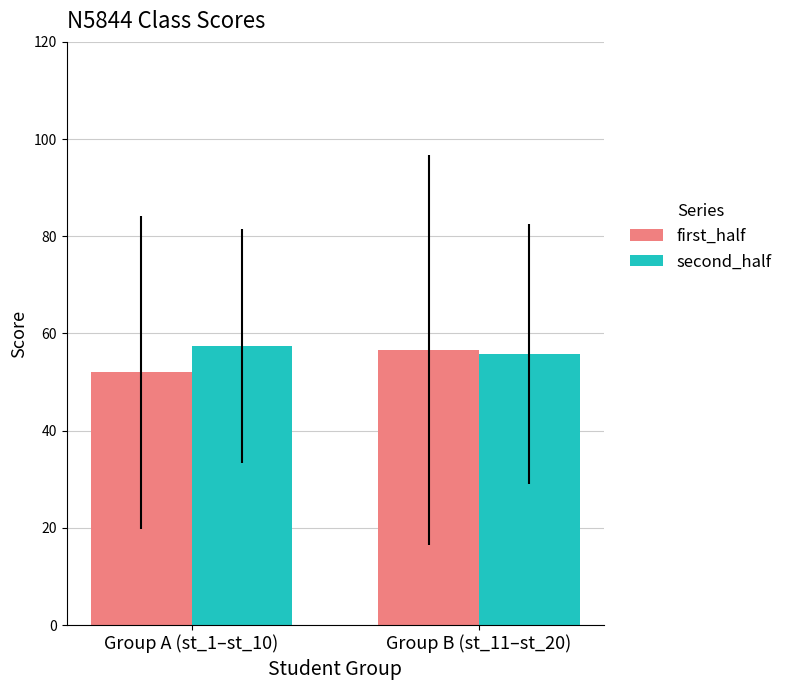

Which category has the highest value in the second_half series?

Group A (st_1–st_10)